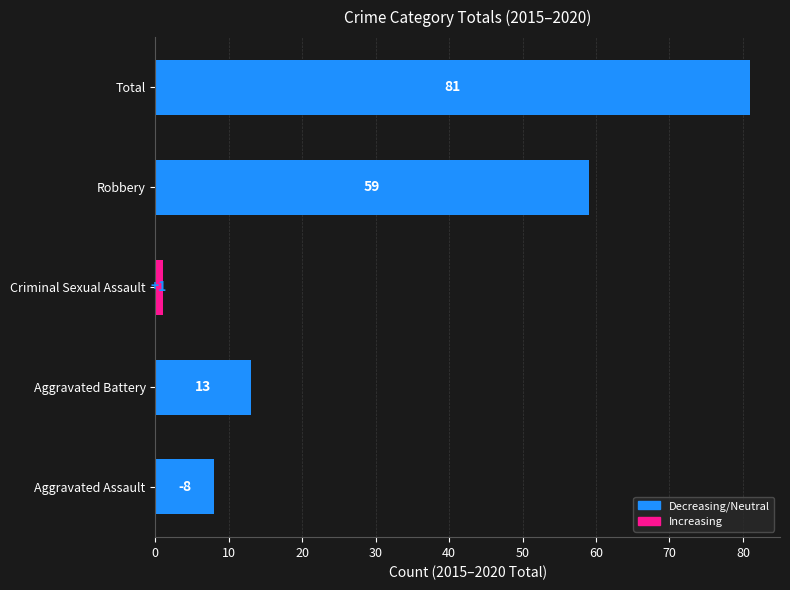

Reading top to bottom, what are all the values shown in this chart?

81	59	1	13	8